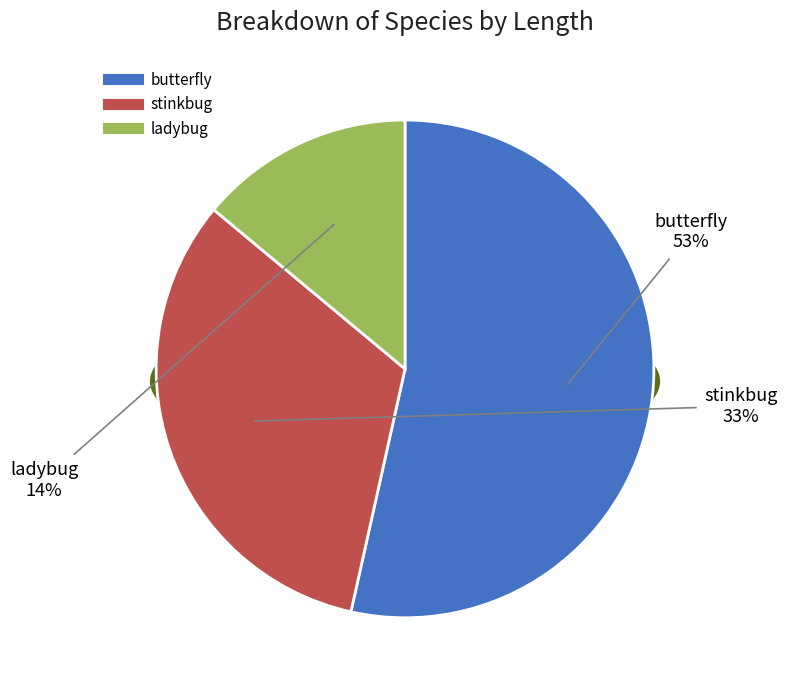

How many segments does this pie chart have?

3